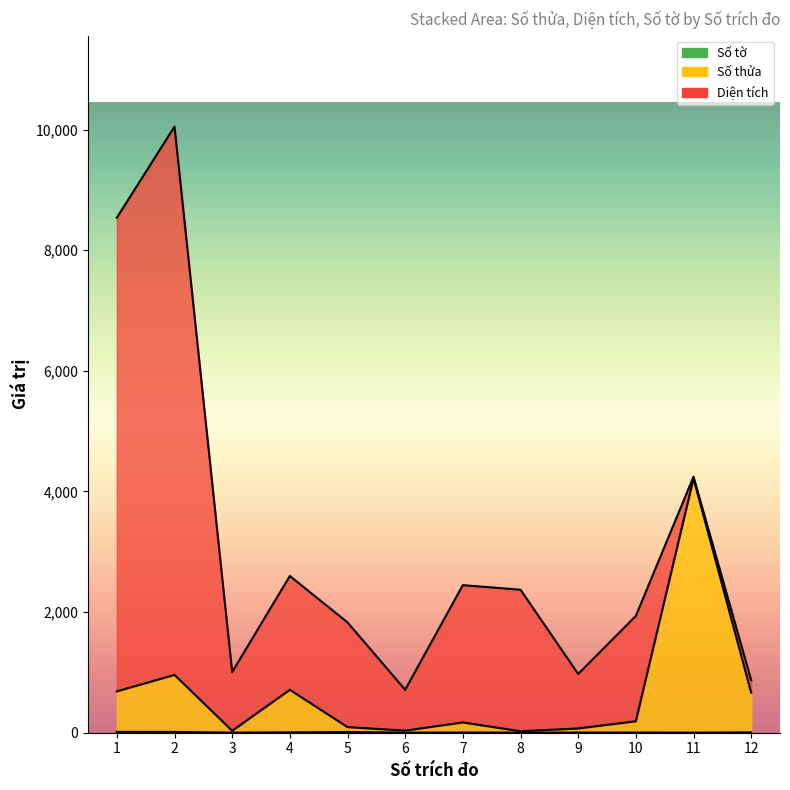

True or false: Số thửa has a value of 1088 at 12.

False